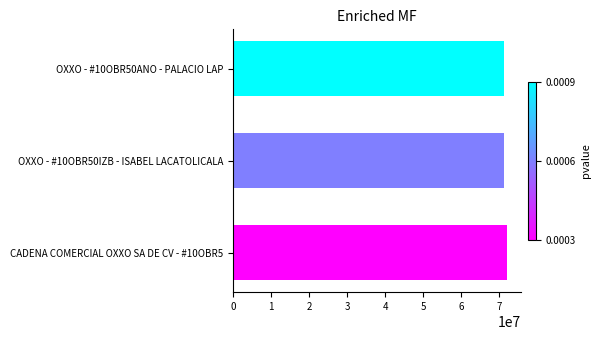

What is the ratio of the value at CADENA COMERCIAL OXXO SA DE CV - #10OBR5 to the value at OXXO - #10OBR50IZB - ISABEL LACATOLICALA?

1.0